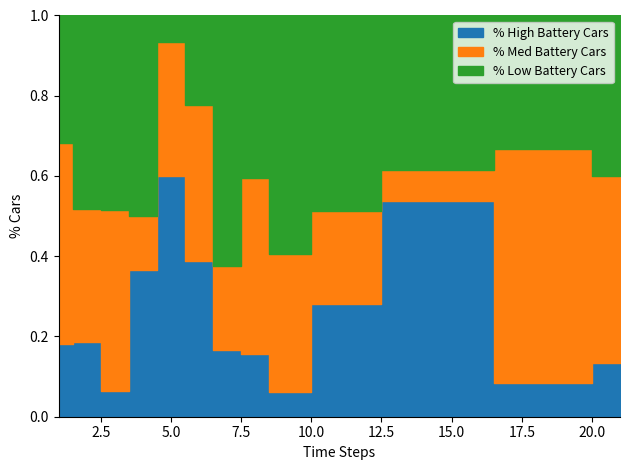

Which has a higher value, 8 or 11?

11